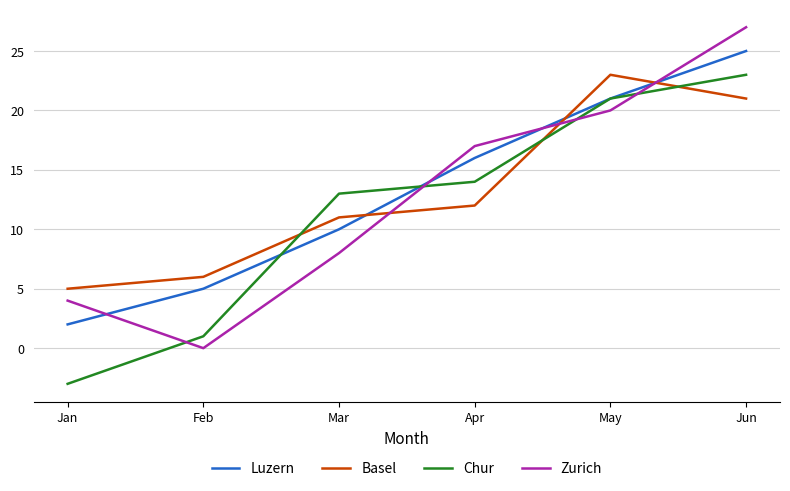

Reading left to right, extract all data points from this chart.

Luzern: Jan=2	Feb=5	Mar=10	Apr=16	May=21	Jun=25
Basel: Jan=5	Feb=6	Mar=11	Apr=12	May=23	Jun=21
Chur: Jan=-3	Feb=1	Mar=13	Apr=14	May=21	Jun=23
Zurich: Jan=4	Feb=0	Mar=8	Apr=17	May=20	Jun=27